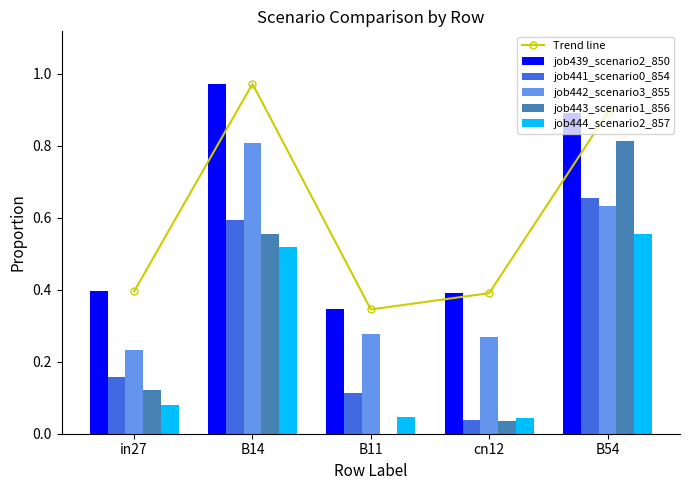

At in27, list the series in order from largest to smallest.

Trend line, job439_scenario2_850, job442_scenario3_855, job441_scenario0_854, job443_scenario1_856, job444_scenario2_857